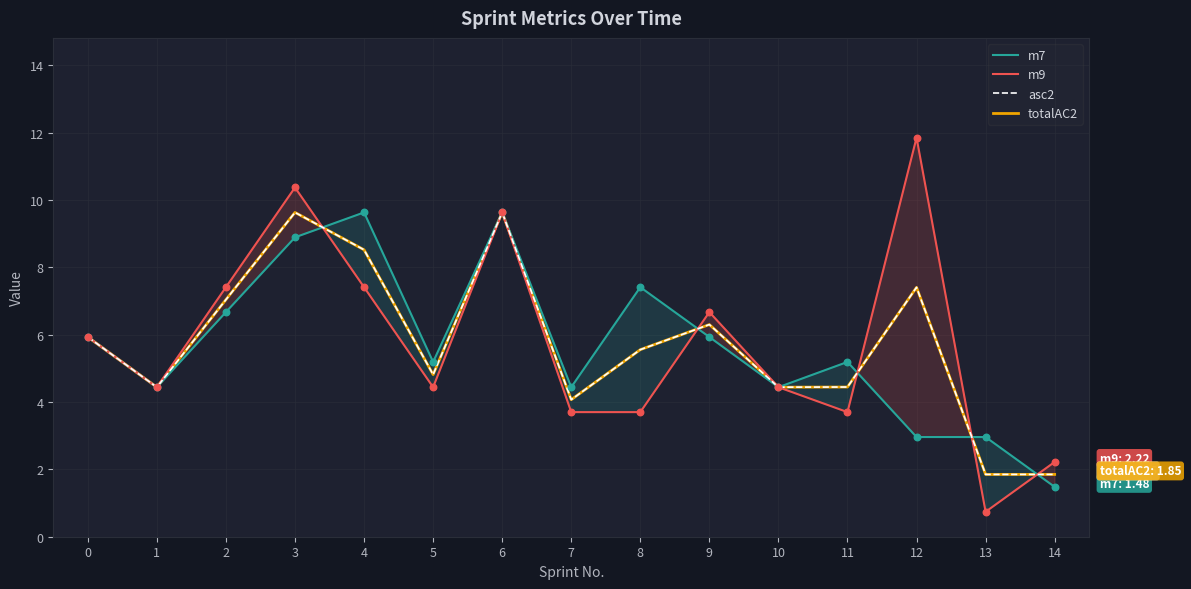

At which category is the sum across all series the highest?

3